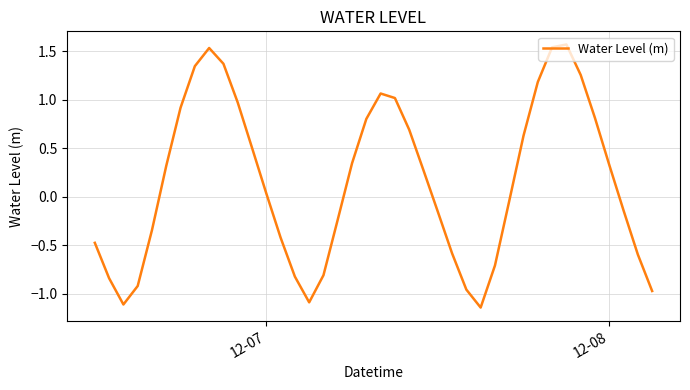

What is the maximum value shown in the chart?

1.6